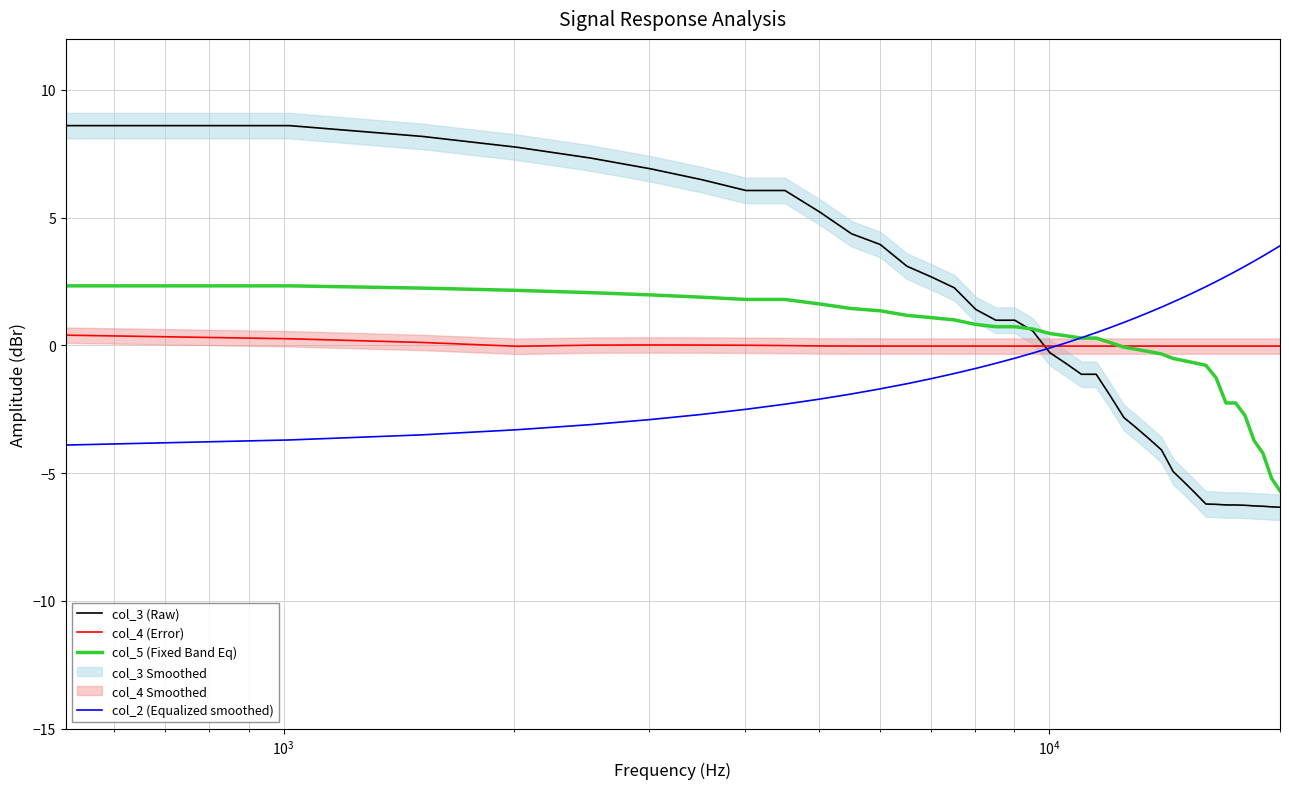

At how many categories does at least one series exceed 3?

18